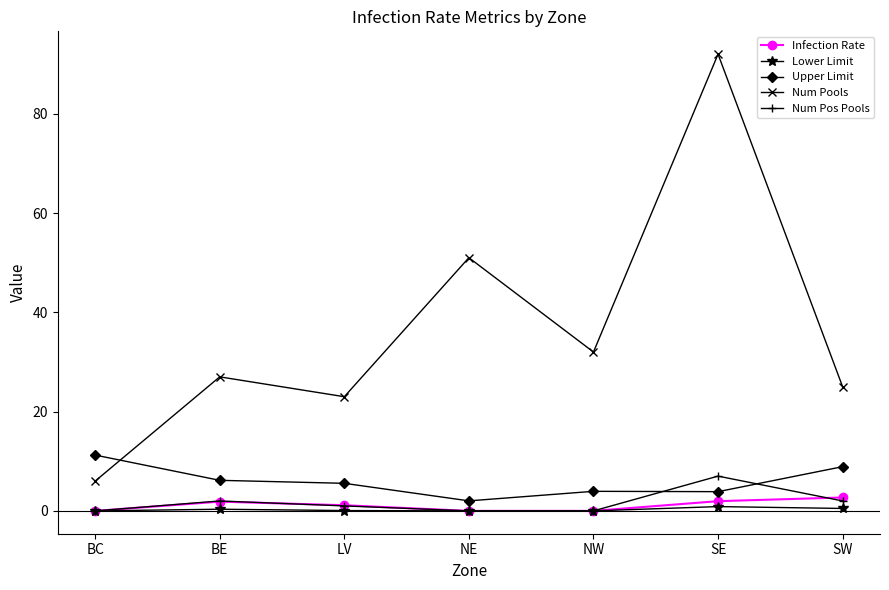

After their last crossing, which series has the higher values: Upper Limit or Num Pools?

Num Pools